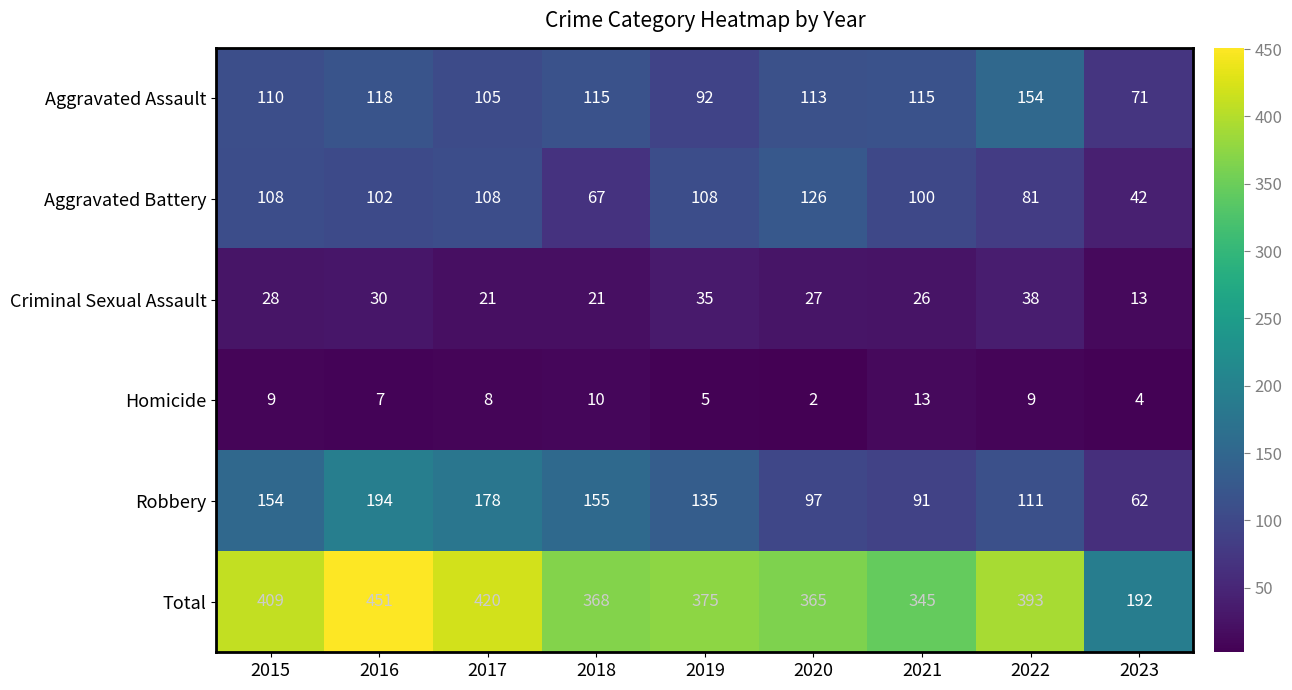

Rank the series at 2020 from lowest to highest value.

Homicide, Criminal Sexual Assault, Robbery, Aggravated Assault, Aggravated Battery, Total